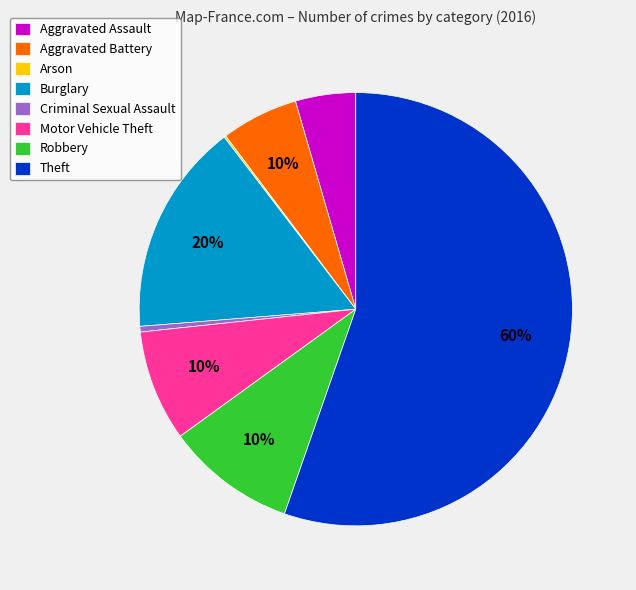

The Motor Vehicle Theft slice represents 8% of the pie. True or false?

True